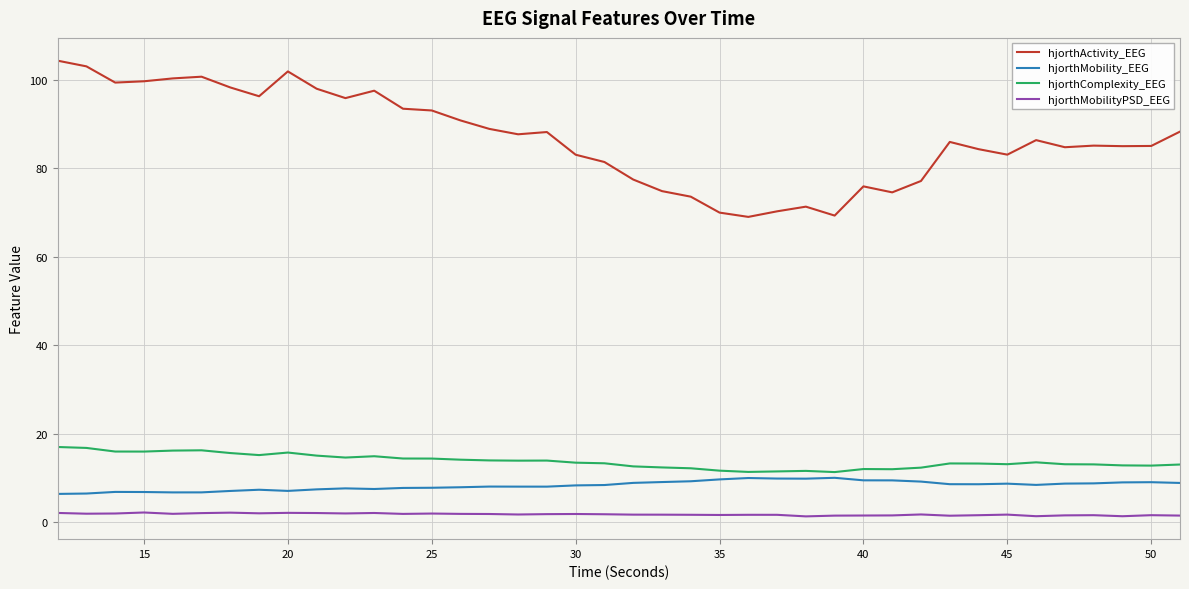

Does the chart display data point markers on the line(s)?

No